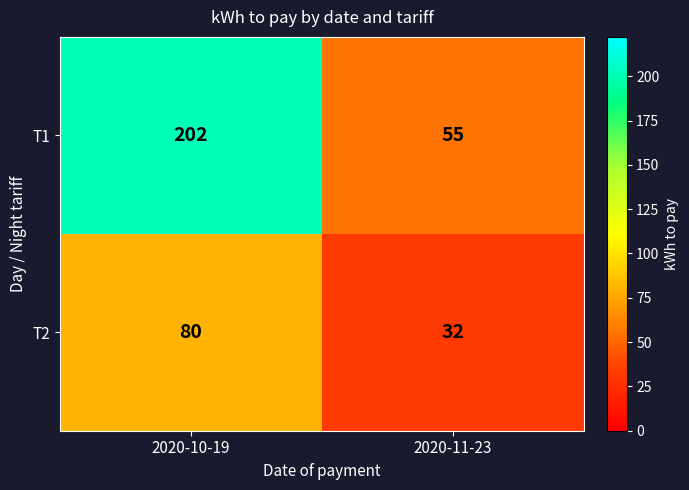

List the series in order of their peak value, lowest first.

T2, T1